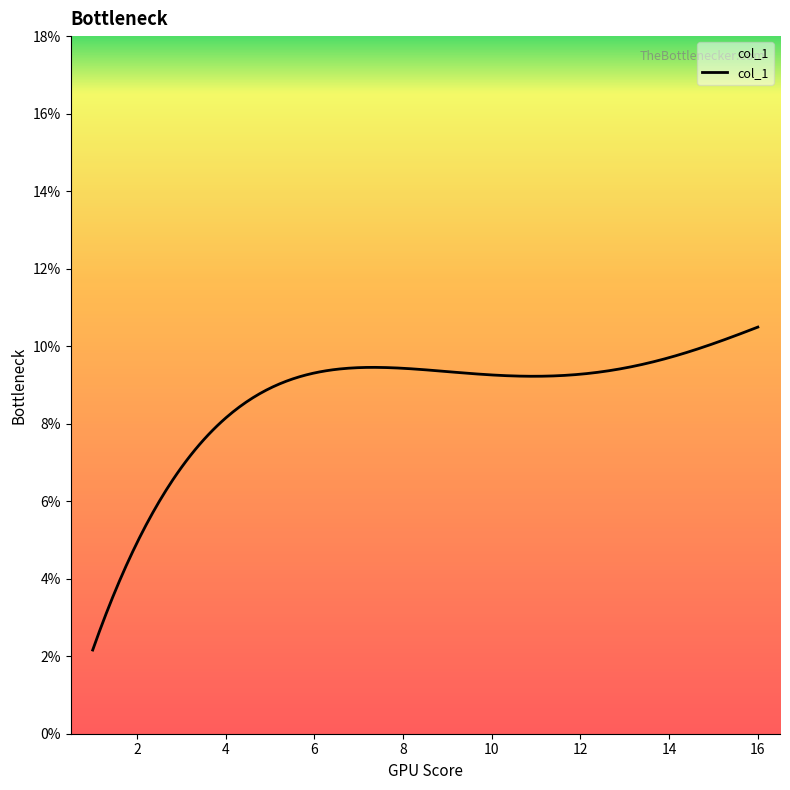

Does the chart display data point markers on the line(s)?

No